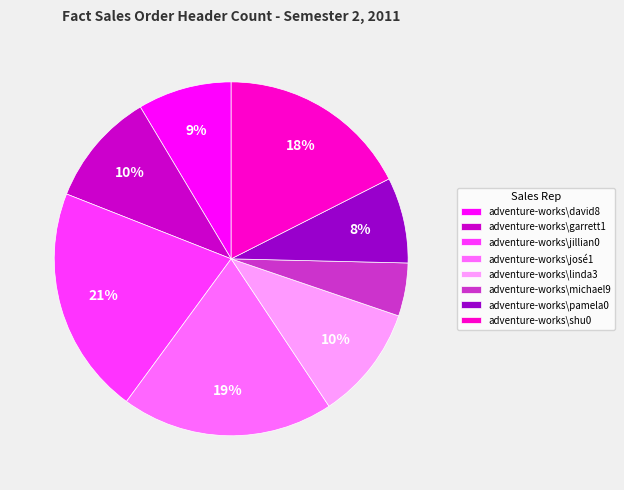

Which has a higher value, adventure-works\pamela0 or adventure-works\shu0?

adventure-works\shu0